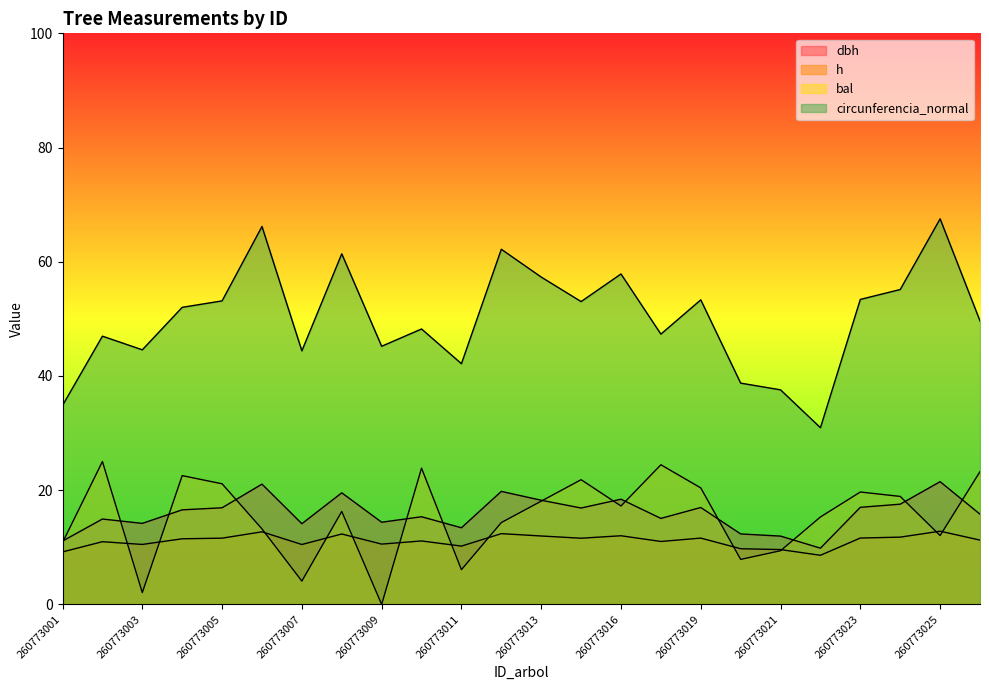

How many interior local valleys does the dbh series have?

7